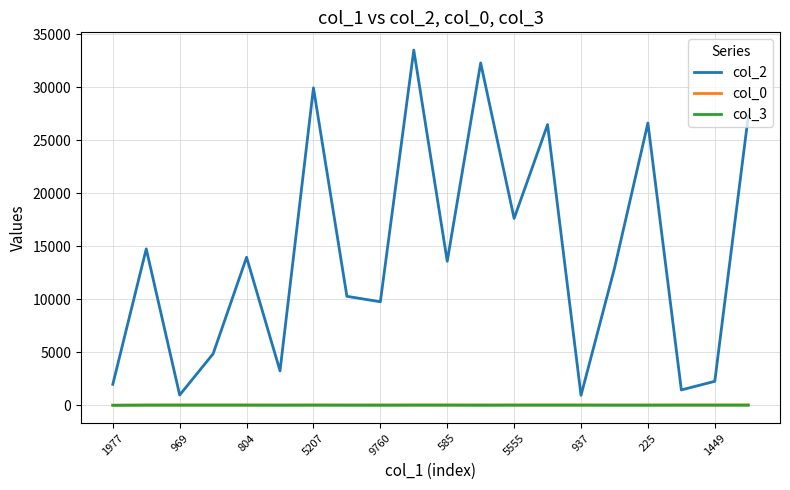

Which series has the largest range (max minus min)?

col_2